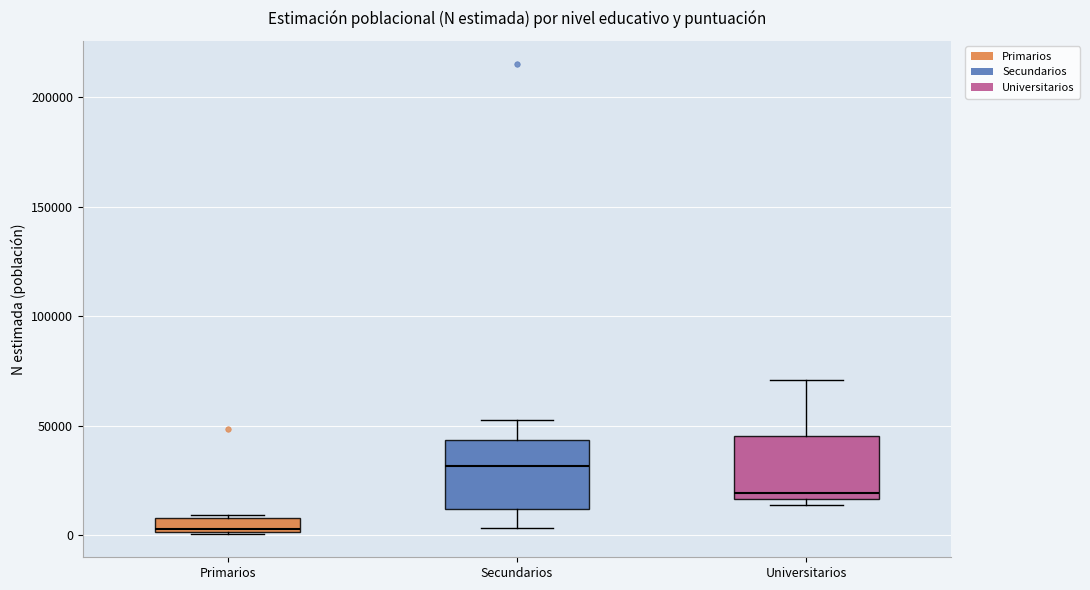

Where is the upper edge of the box for Universitarios on the y-axis? The values are not printed on the chart, so give them approximately, as read against the axis.

45000